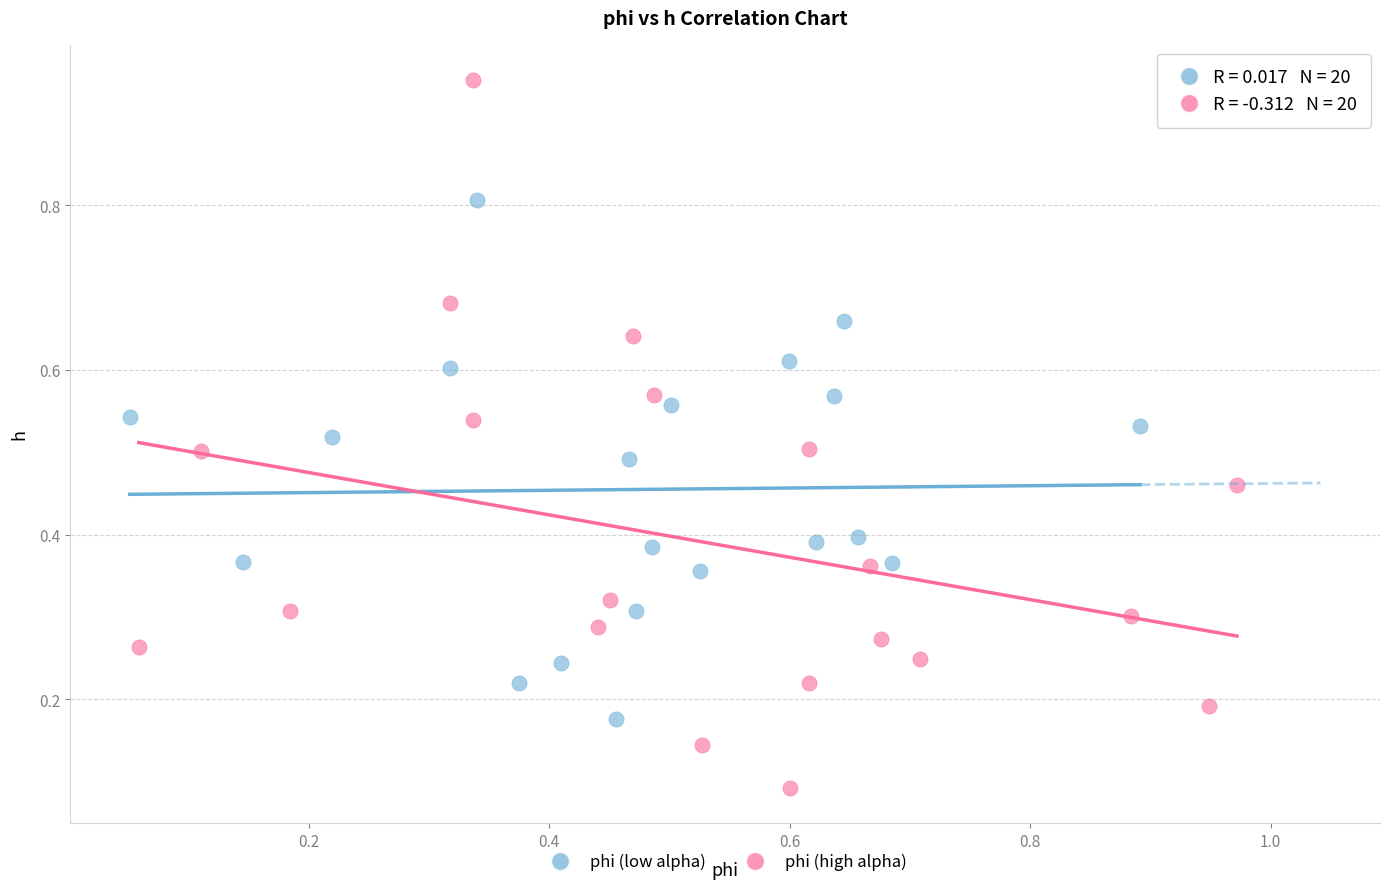

What are all the series names shown in the legend?

phi (low alpha), phi (high alpha)